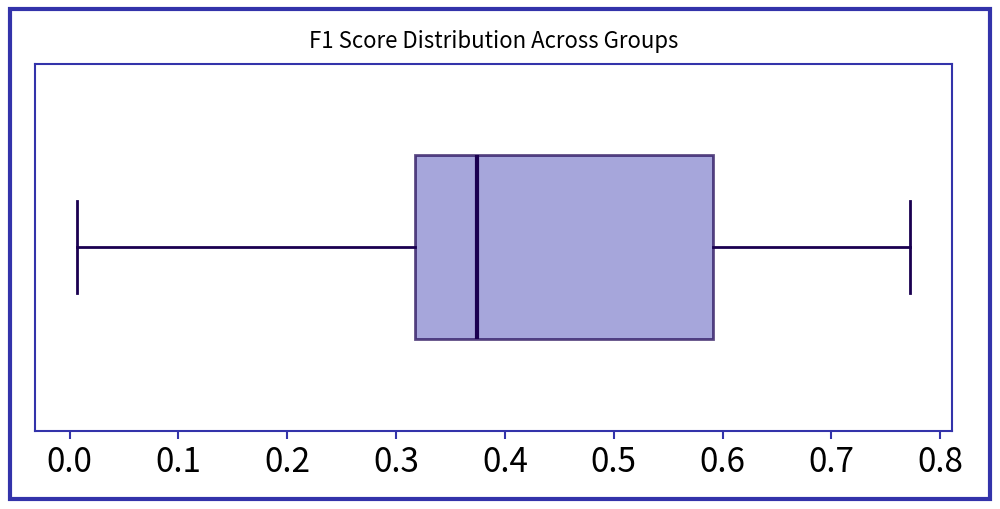

Where is the right edge of the box on the x-axis? The values are not printed on the chart, so give them approximately, as read against the axis.

0.59